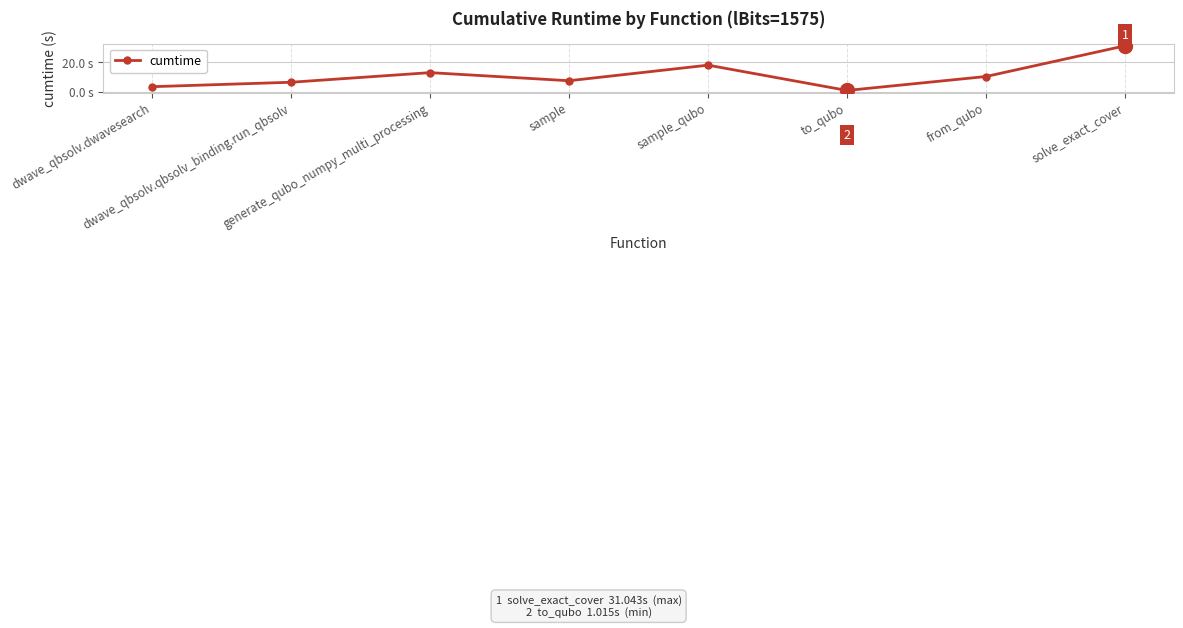

Which label corresponds to the largest value in the chart?

solve_exact_cover